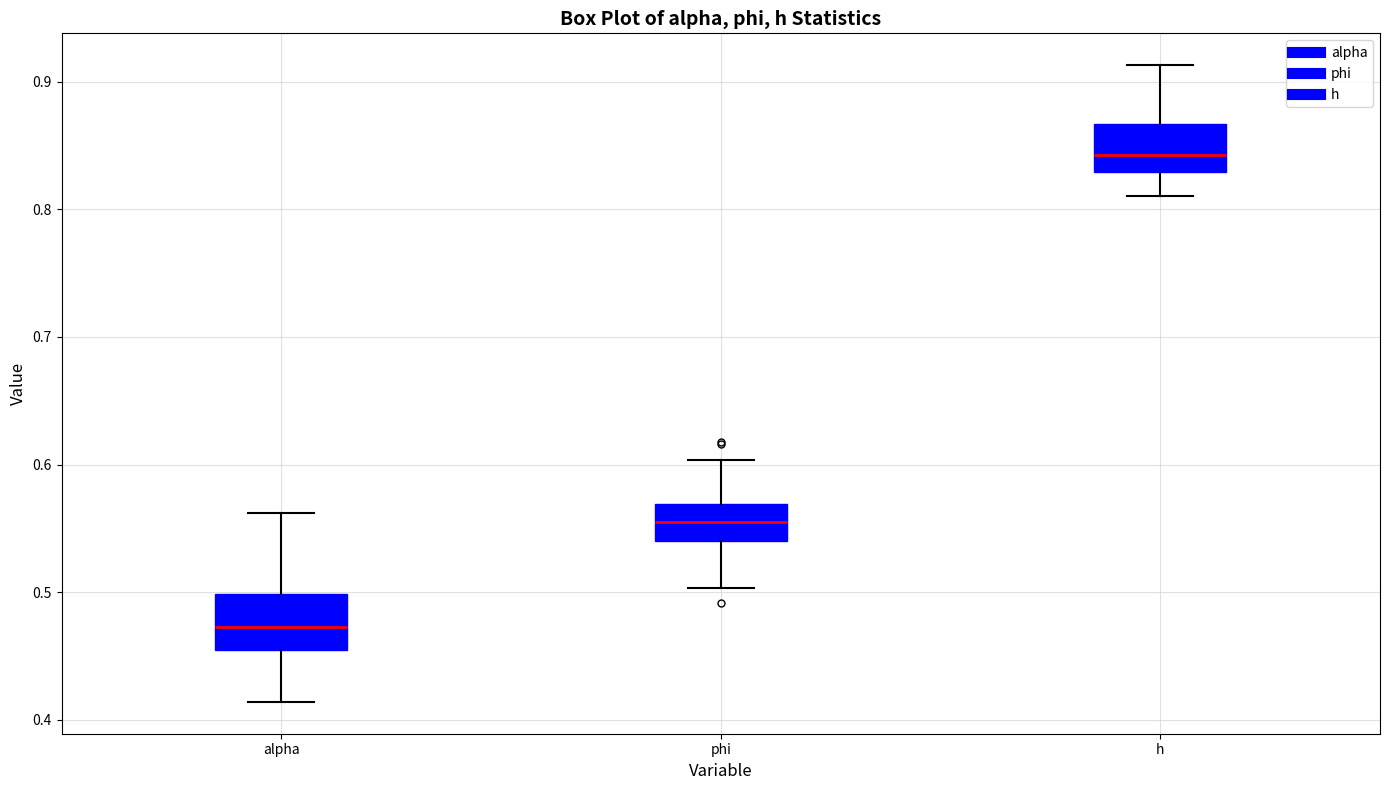

Which box's median line is the lowest?

alpha